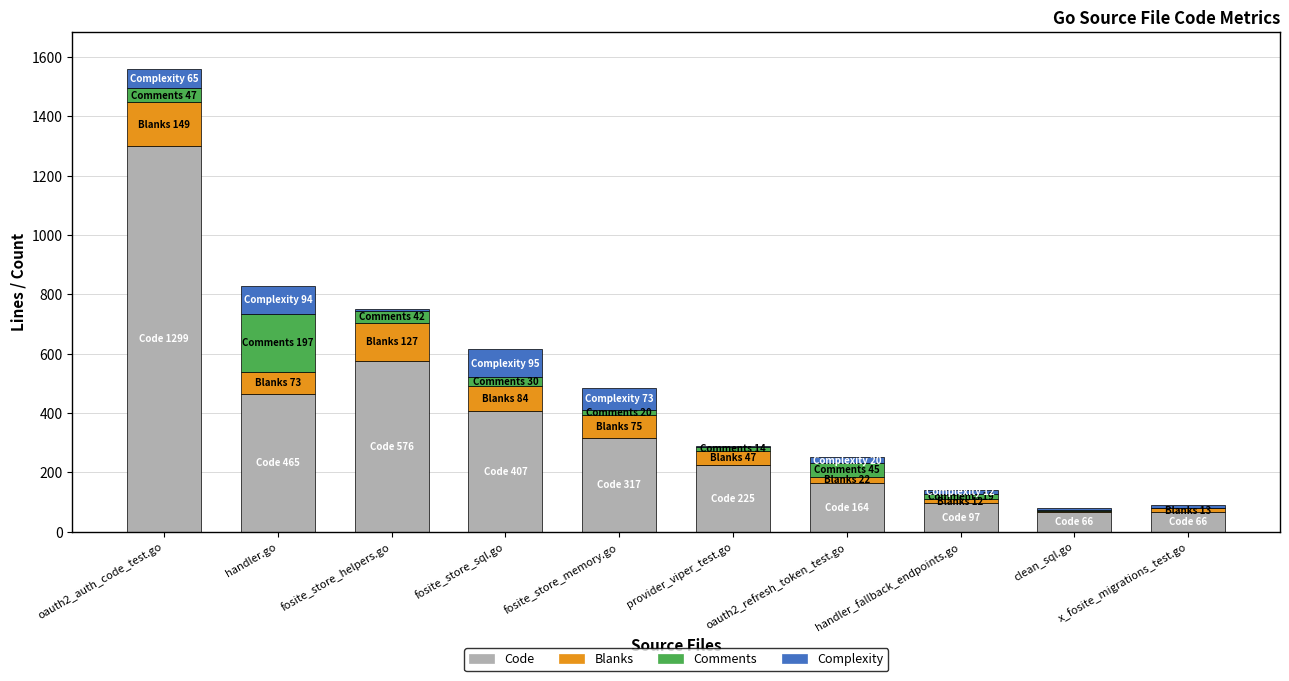

At which category is the sum across all series the highest?

oauth2_auth_code_test.go